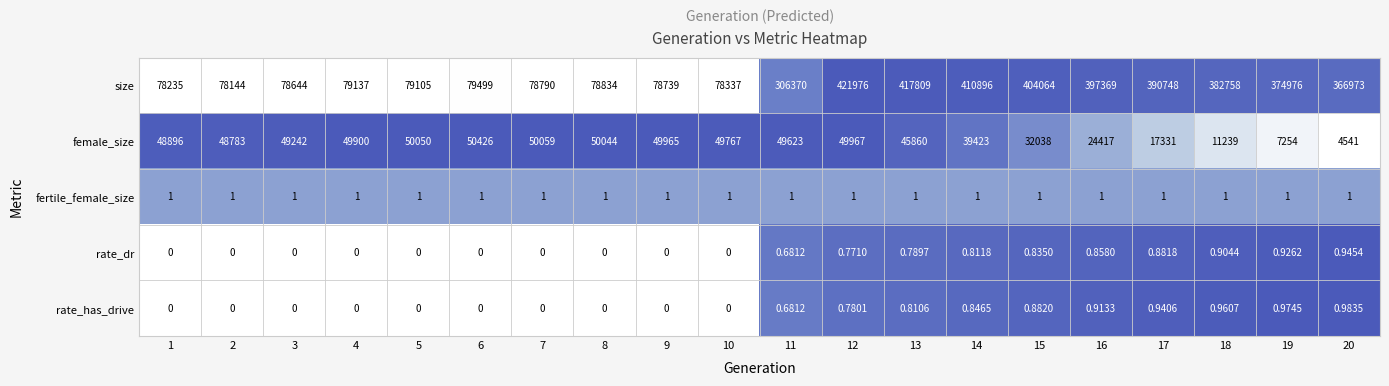

Which series has the largest range (max minus min)?

size